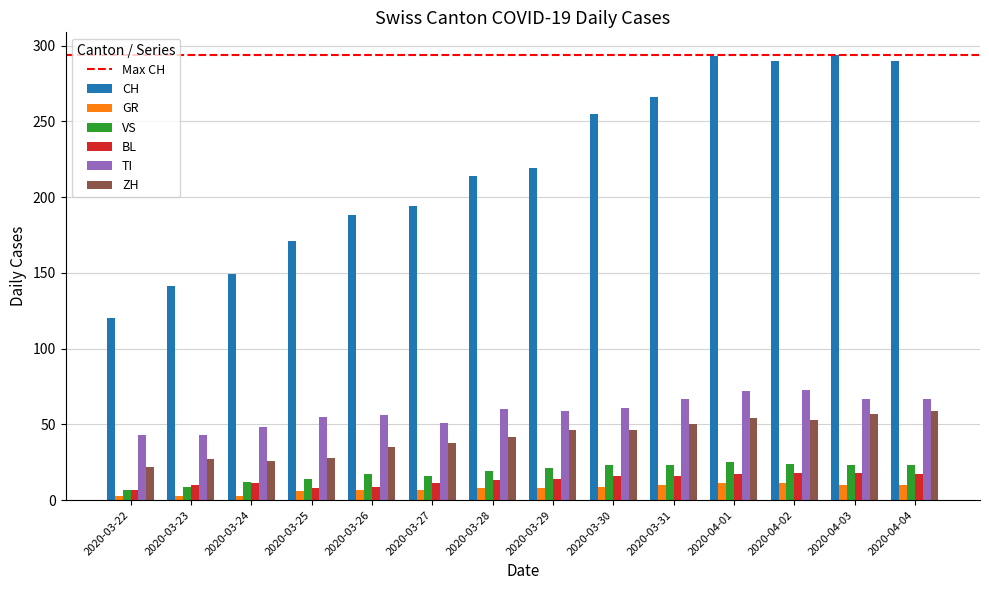

The GR series shows 7 at 2020-03-27. True or false?

True